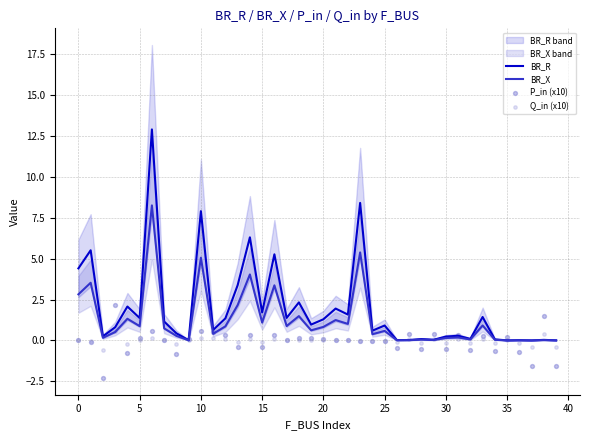

Which series contains the lowest Y value?

P_in (x10)